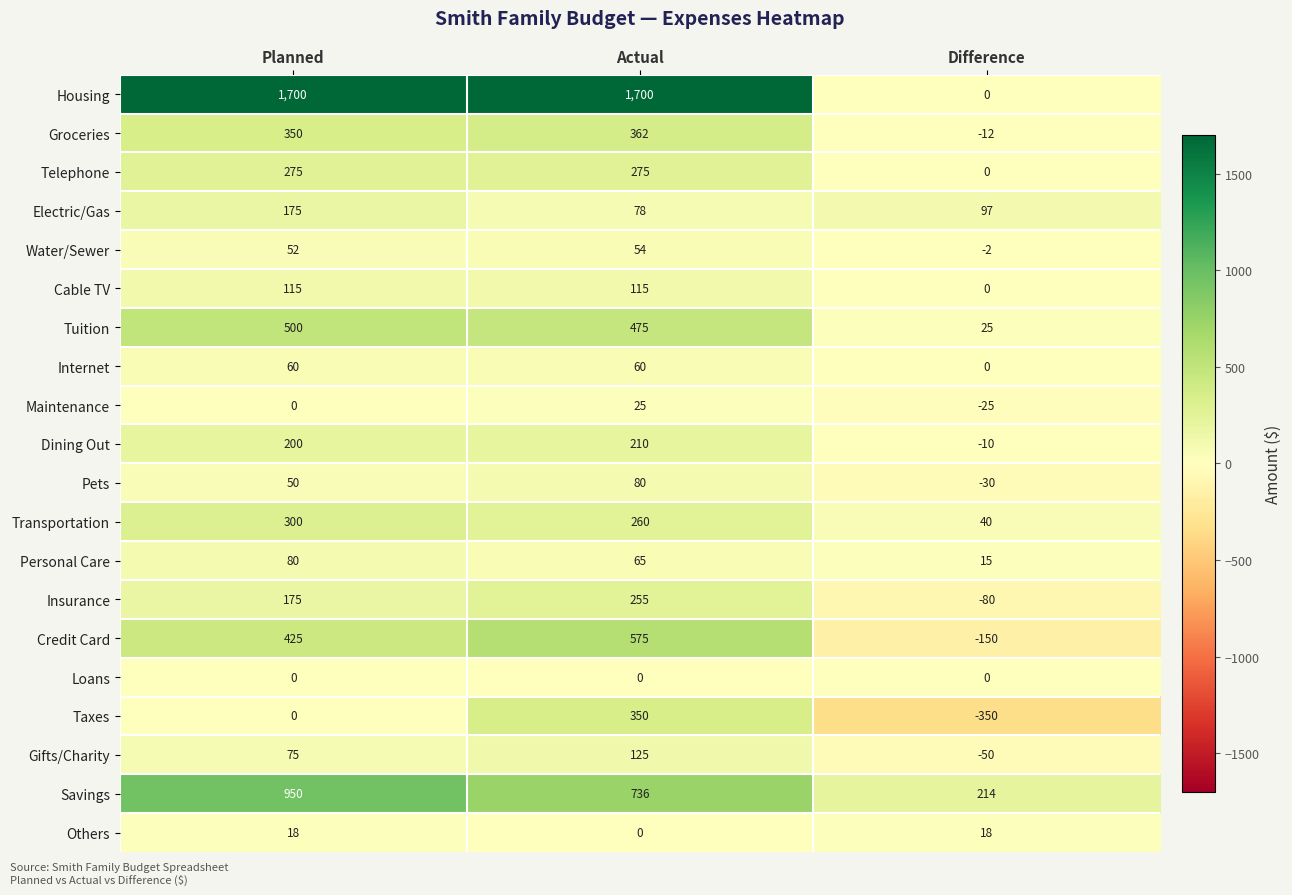

What is the difference between the maximum and minimum values in the Insurance series?

335